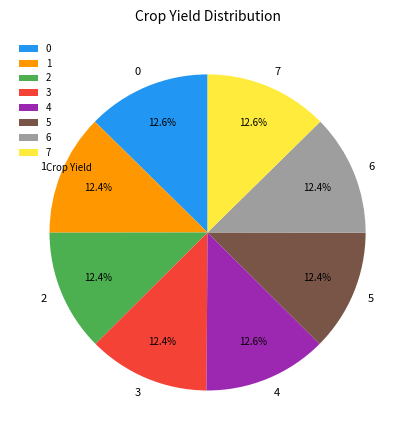

What percentage is NOT represented by 4?

87.4%